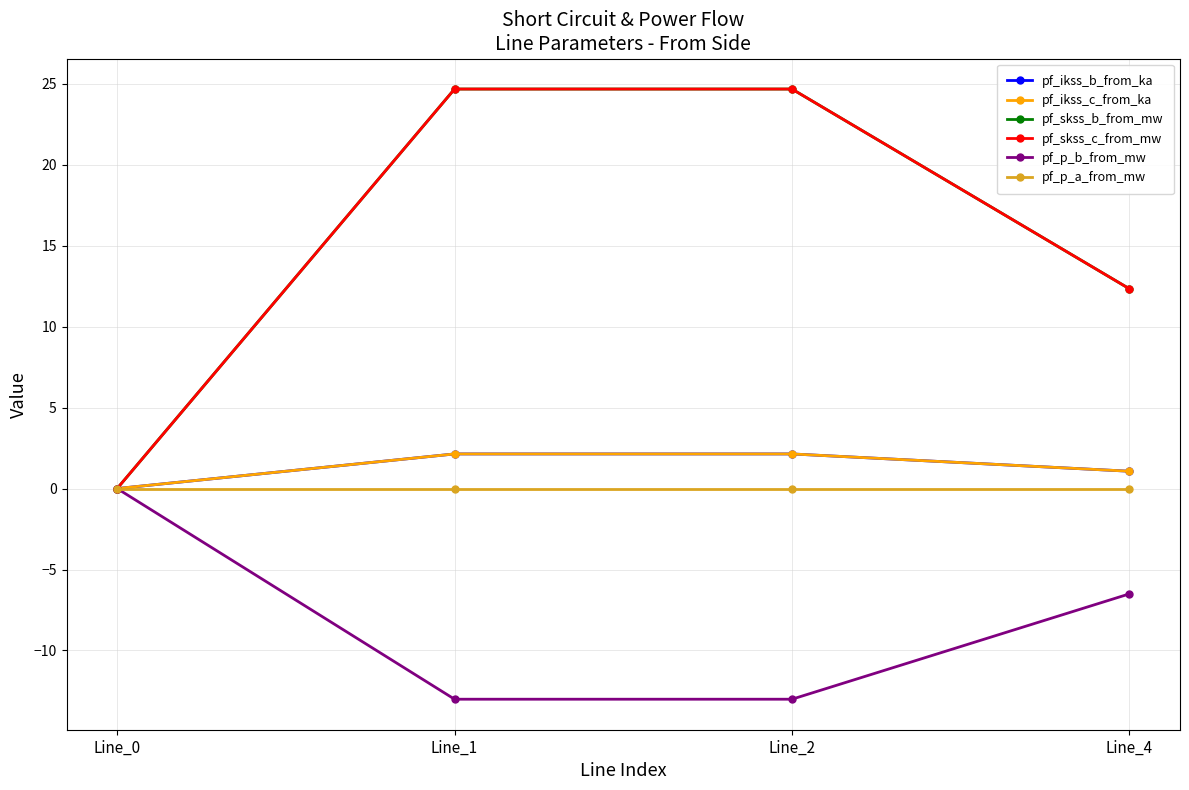

Does the chart display data point markers on the line(s)?

Yes